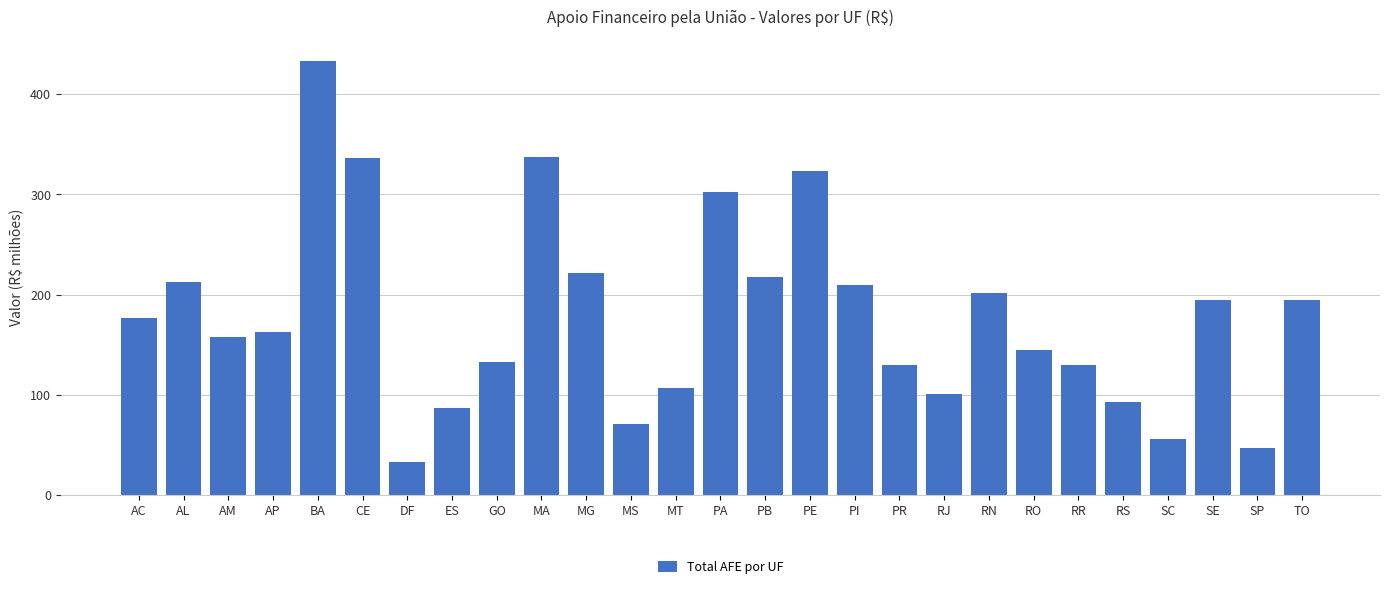

Where is the data nearest to the value 232?

MG